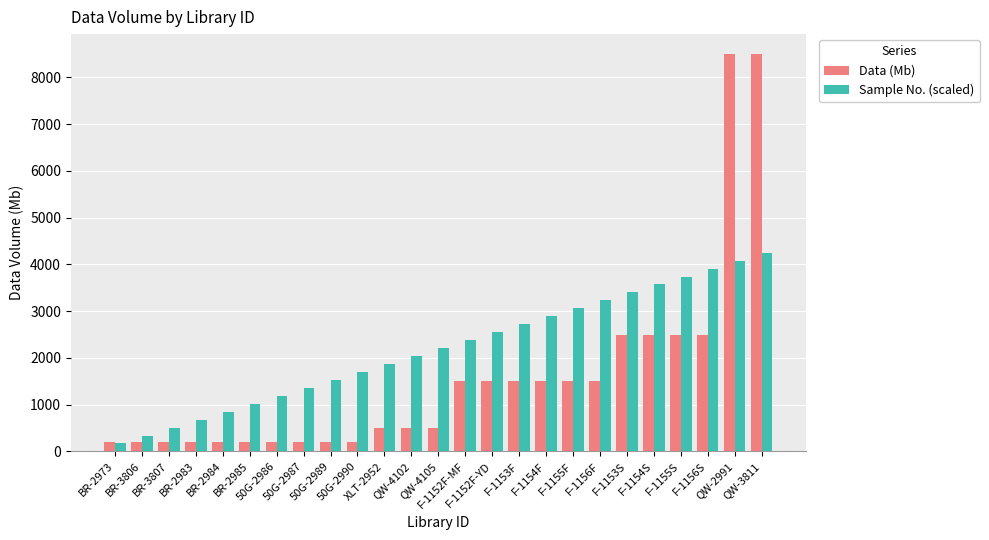

What position from the right is 50G-2989?

17